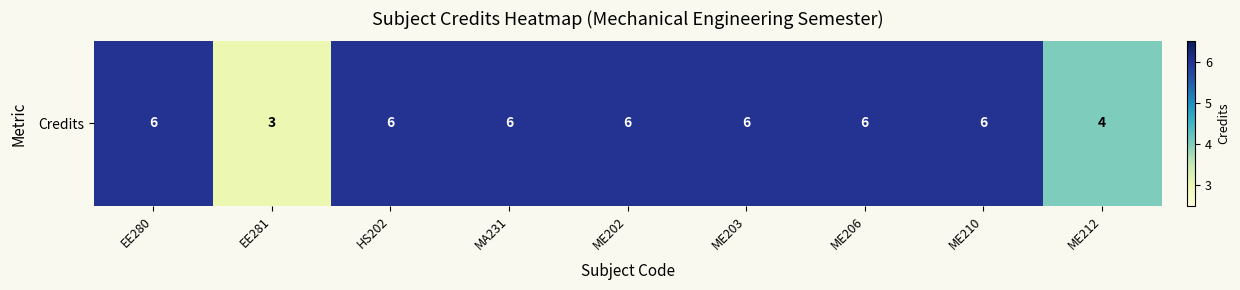

What is the sum of all values?

49